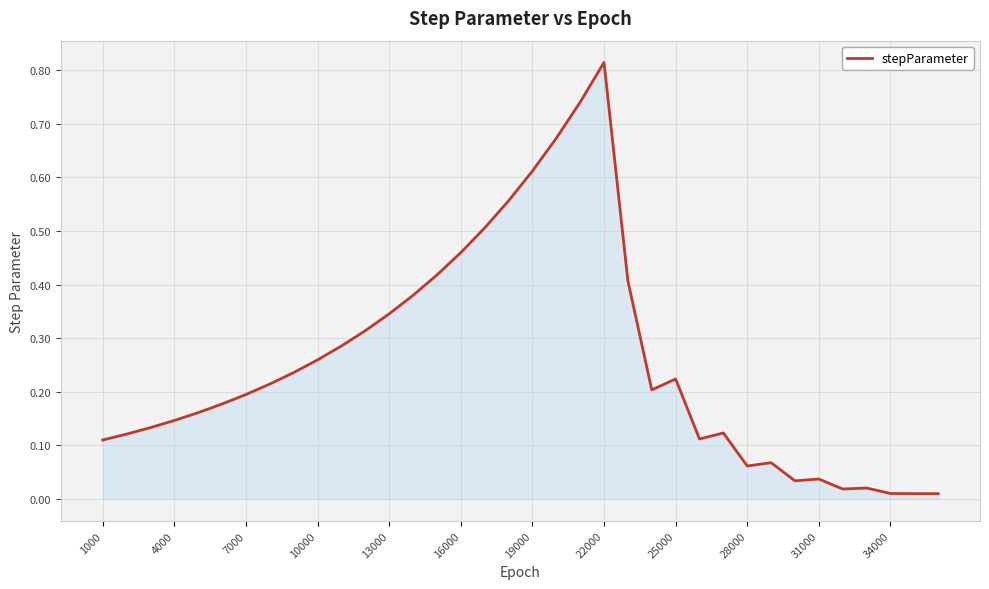

At which category does the chart reach its peak across all series?

22000